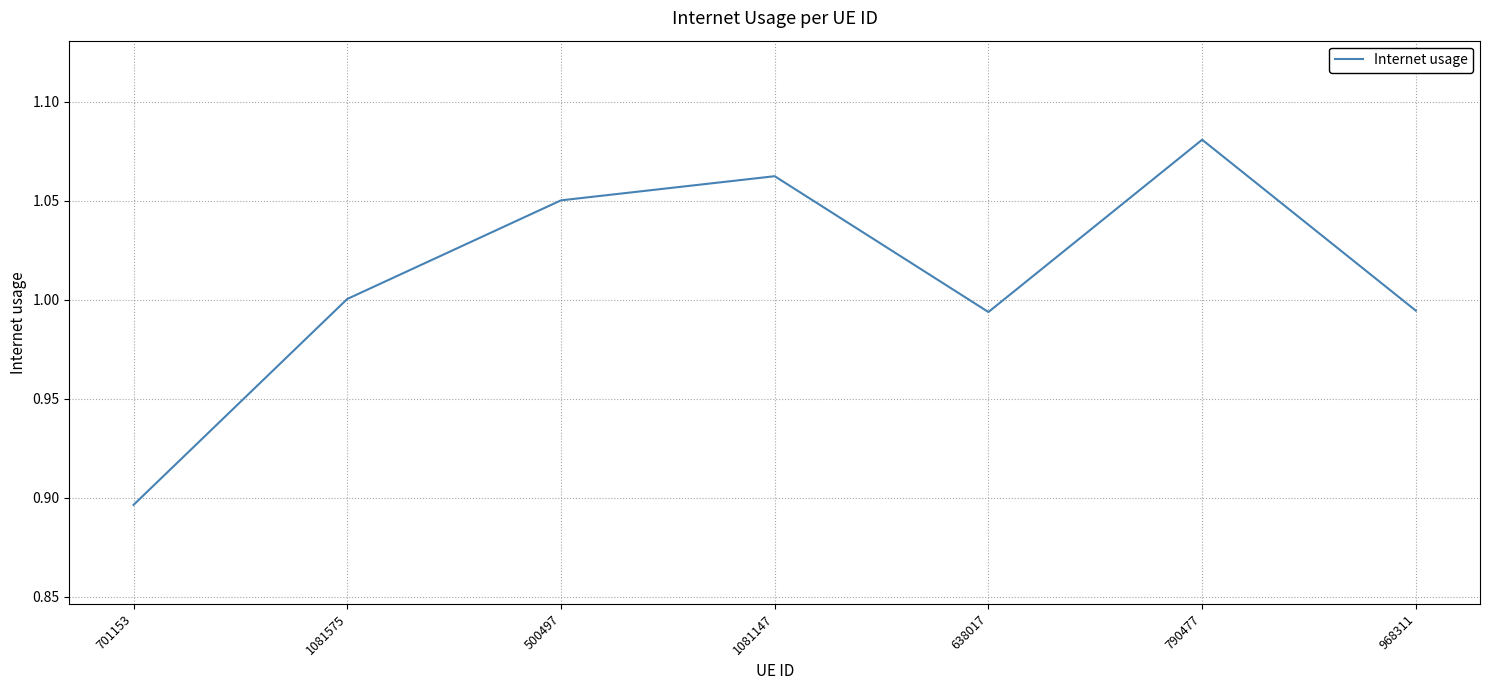

What is the sum of all values?

7.1